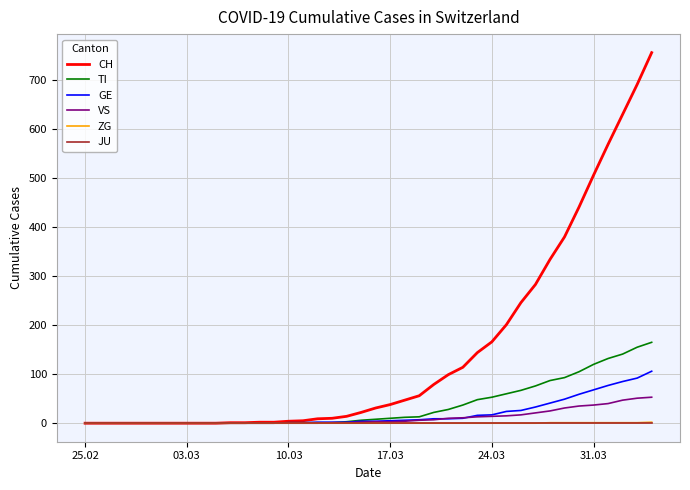

After their last crossing, which series has the higher values: TI or GE?

TI